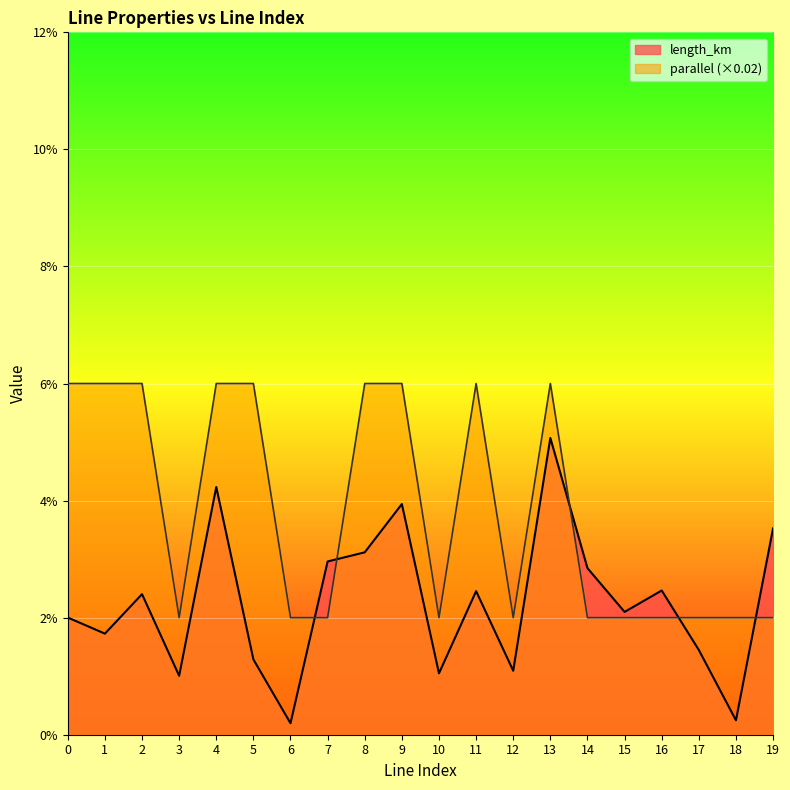

Reading left to right, transcribe all the data shown in this chart.

length_km: 0.0	0.0	0.0	0.0	0.0	0.0	0.0	0.0	0.0	0.0	0.0	0.0	0.0	0.1	0.0	0.0	0.0	0.0	0.0	0.0
parallel: 0.1	0.1	0.1	0.0	0.1	0.1	0.0	0.0	0.1	0.1	0.0	0.1	0.0	0.1	0.0	0.0	0.0	0.0	0.0	0.0